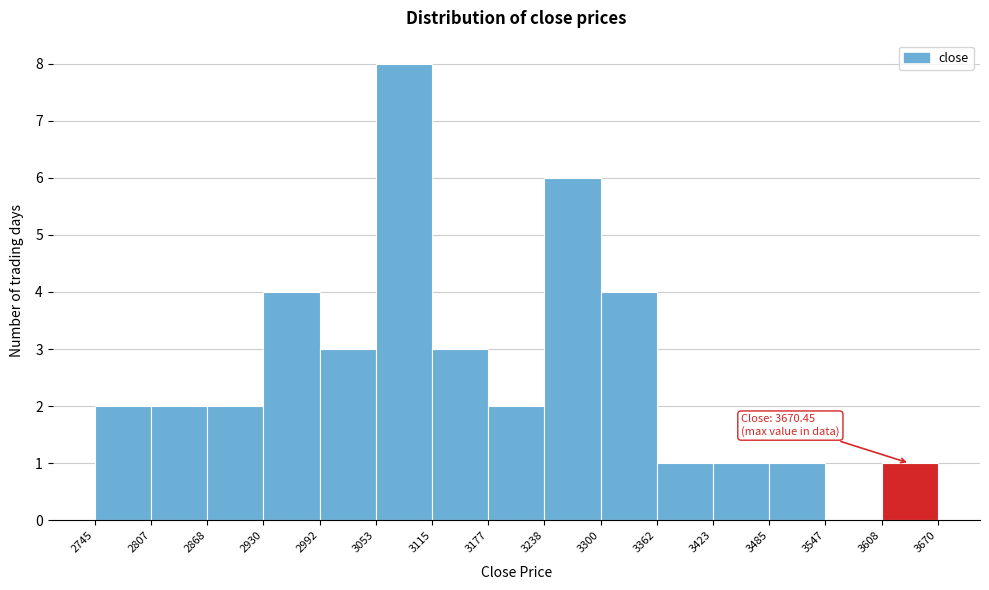

Over which range of the x-axis is the bar tallest?

3053 to 3115